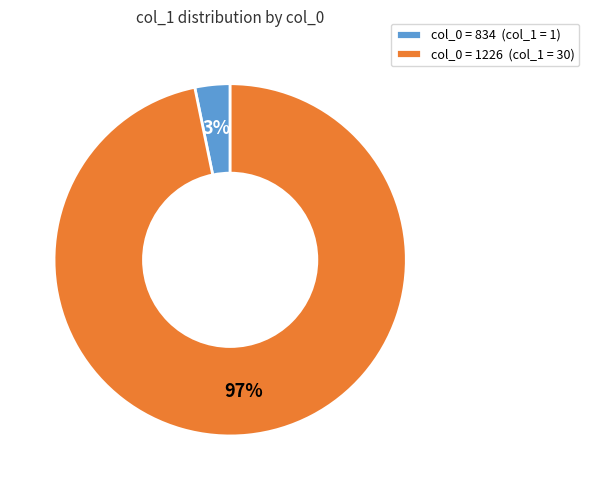

To the nearest percent, what is the difference between the largest and smallest slice percentages?

94%